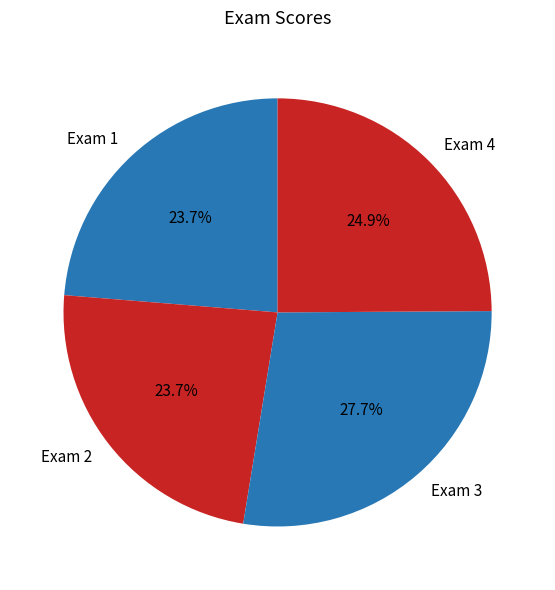

How many slices are in this pie chart?

4